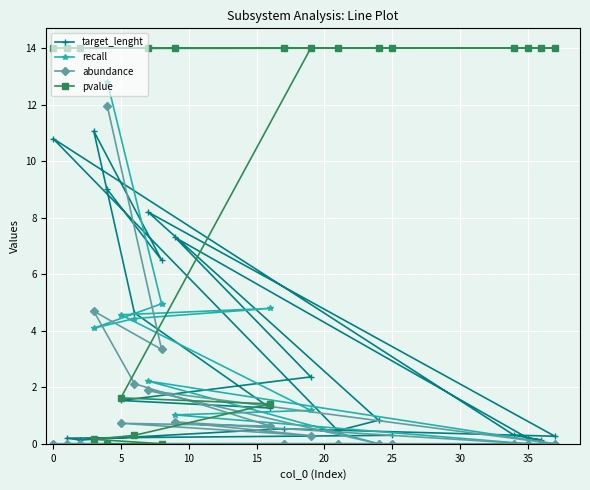

What is the total value across all series at 5?

8.4